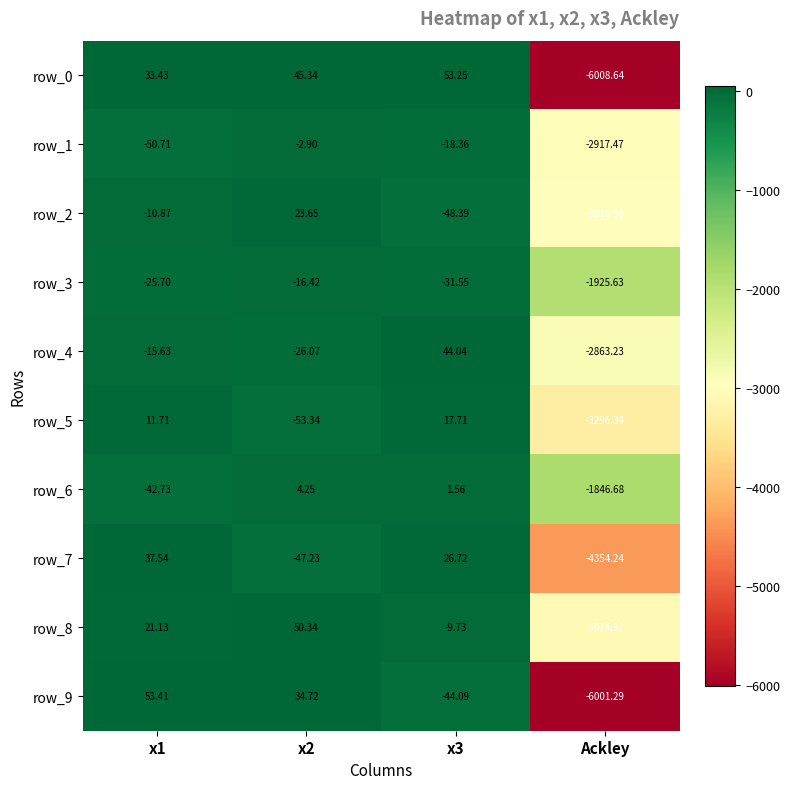

Is the value of row_0 at Ackley greater than the value of row_5 at x2?

No